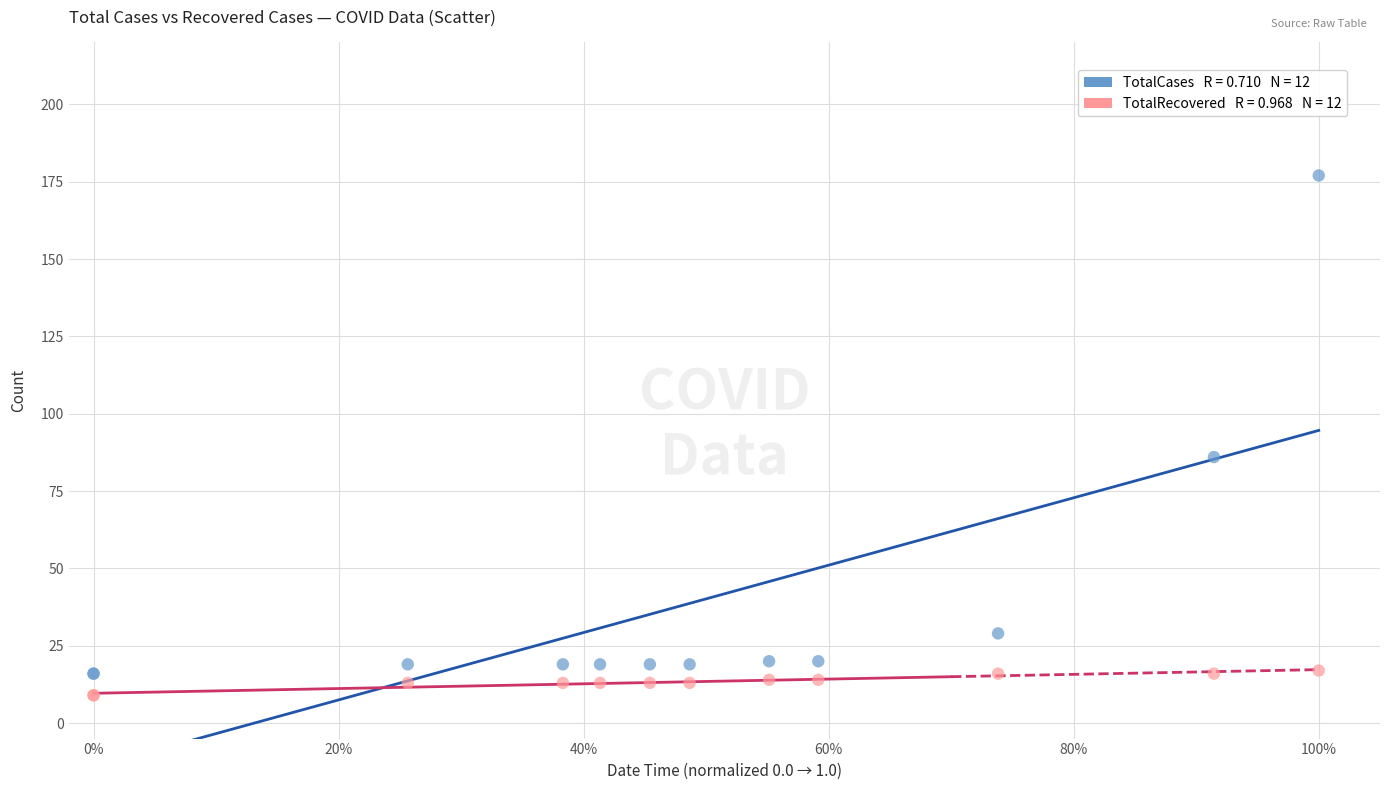

Across all series, what Y value is closest to 93?

86